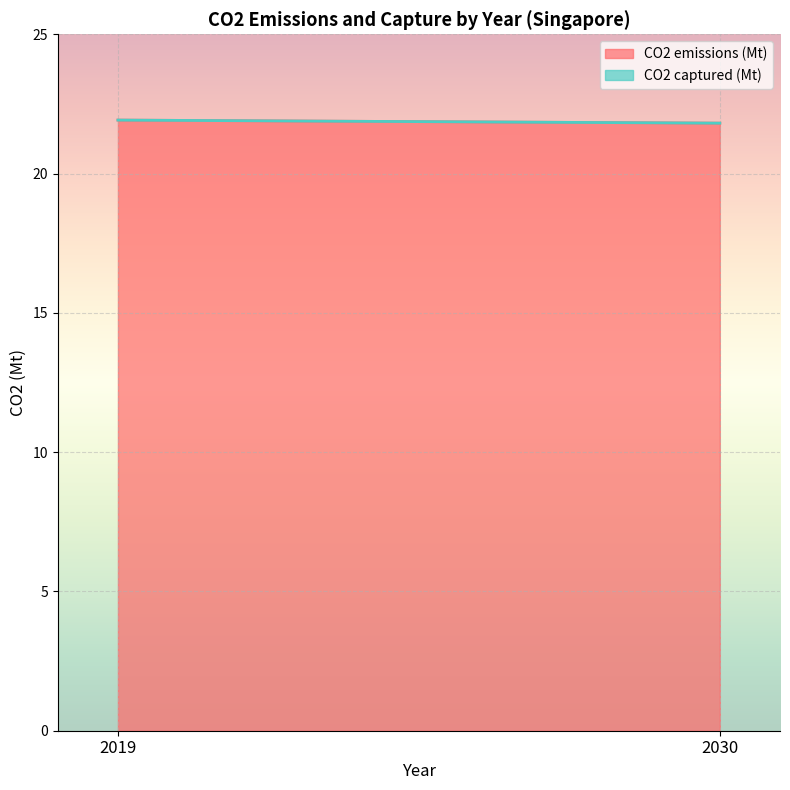

The value of CO2 emissions (Mt) at 2030 is 21.8. True or false?

True